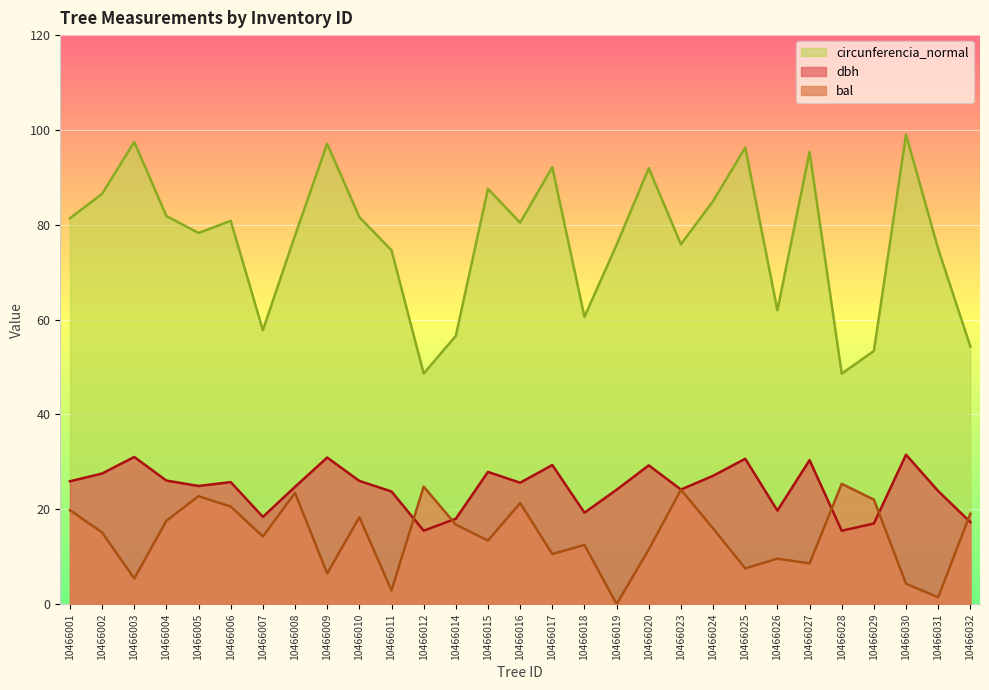

Which category has the lowest value in the dbh series?

10466028